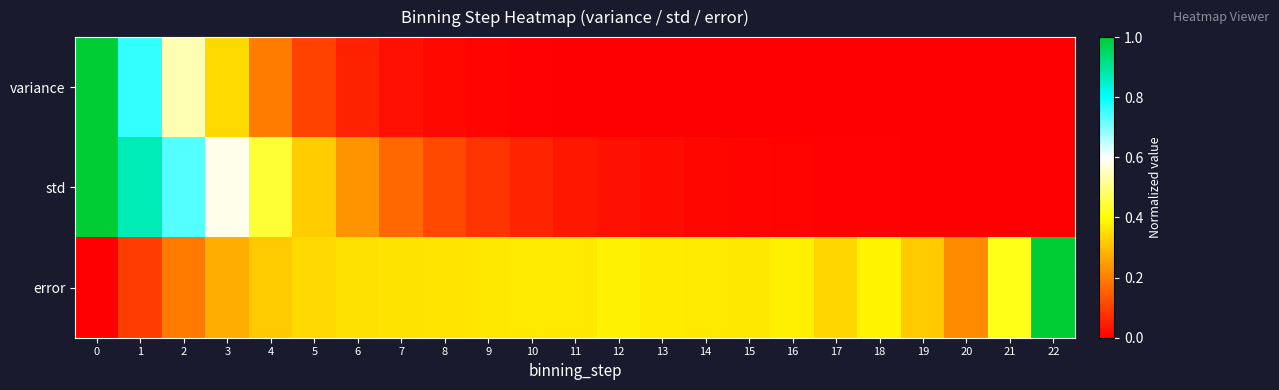

Reading right to left, transcribe all the data shown in this chart.

variance: 22=0.0	21=0.0	20=0.0	19=0.0	18=0.0	17=0.0	16=0.0	15=0.0	14=0.0	13=0.0	12=0.0	11=0.0	10=0.0	9=0.0	8=0.0	7=0.0	6=0.1	5=0.1	4=0.2	3=0.3	2=0.5	1=0.8	0=1.0
std: 22=0.0	21=0.0	20=0.0	19=0.0	18=0.0	17=0.0	16=0.0	15=0.0	14=0.0	13=0.0	12=0.0	11=0.0	10=0.1	9=0.1	8=0.1	7=0.2	6=0.2	5=0.3	4=0.4	3=0.6	2=0.7	1=0.9	0=1.0
error: 22=1.0	21=0.4	20=0.2	19=0.3	18=0.4	17=0.3	16=0.4	15=0.4	14=0.4	13=0.4	12=0.4	11=0.4	10=0.4	9=0.4	8=0.4	7=0.4	6=0.4	5=0.3	4=0.3	3=0.3	2=0.2	1=0.1	0=0.0